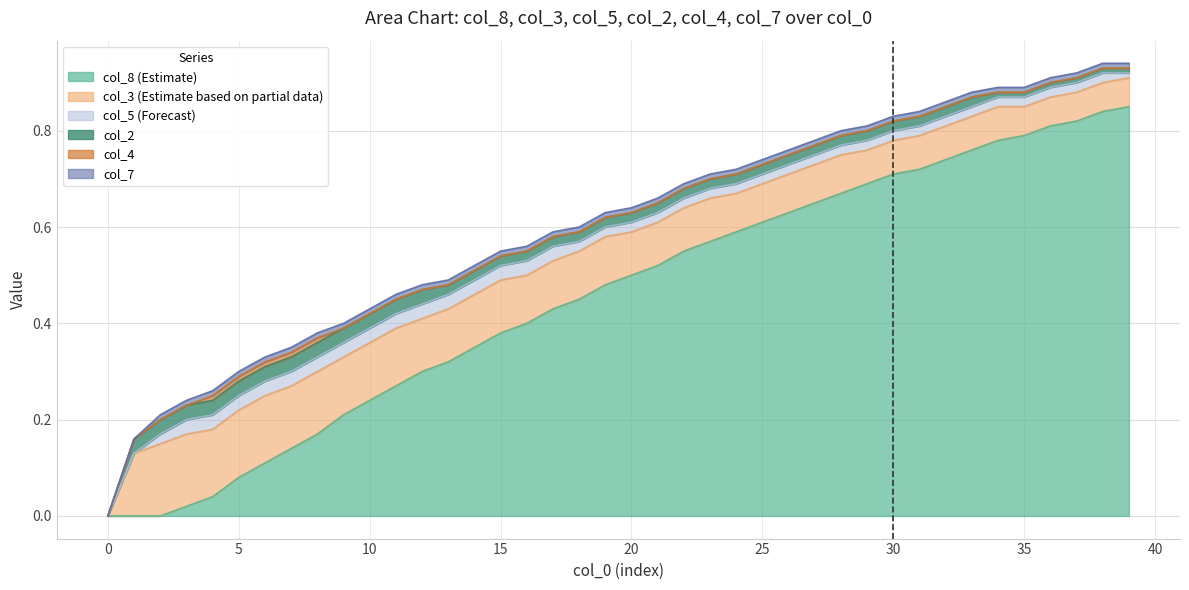

Reading right to left, extract all data points from this chart.

col_8: 39=0.8	38=0.8	37=0.8	36=0.8	35=0.8	34=0.8	33=0.8	32=0.7	31=0.7	30=0.7	29=0.7	28=0.7	27=0.7	26=0.6	25=0.6	24=0.6	23=0.6	22=0.6	21=0.5	20=0.5	19=0.5	18=0.5	17=0.4	16=0.4	15=0.4	14=0.3	13=0.3	12=0.3	11=0.3	10=0.2	9=0.2	8=0.2	7=0.1	6=0.1	5=0.1	4=0.0	3=0.0	2=0.0	1=0.0	0=0.0
col_3: 39=0.1	38=0.1	37=0.1	36=0.1	35=0.1	34=0.1	33=0.1	32=0.1	31=0.1	30=0.1	29=0.1	28=0.1	27=0.1	26=0.1	25=0.1	24=0.1	23=0.1	22=0.1	21=0.1	20=0.1	19=0.1	18=0.1	17=0.1	16=0.1	15=0.1	14=0.1	13=0.1	12=0.1	11=0.1	10=0.1	9=0.1	8=0.1	7=0.1	6=0.1	5=0.1	4=0.1	3=0.1	2=0.1	1=0.1	0=0.0
col_2: 39=0.0	38=0.0	37=0.0	36=0.0	35=0.0	34=0.0	33=0.0	32=0.0	31=0.0	30=0.0	29=0.0	28=0.0	27=0.0	26=0.0	25=0.0	24=0.0	23=0.0	22=0.0	21=0.0	20=0.0	19=0.0	18=0.0	17=0.0	16=0.0	15=0.0	14=0.0	13=0.0	12=0.0	11=0.0	10=0.0	9=0.0	8=0.0	7=0.0	6=0.0	5=0.0	4=0.0	3=0.0	2=0.0	1=0.0	0=0.0
col_5: 39=0.0	38=0.0	37=0.0	36=0.0	35=0.0	34=0.0	33=0.0	32=0.0	31=0.0	30=0.0	29=0.0	28=0.0	27=0.0	26=0.0	25=0.0	24=0.0	23=0.0	22=0.0	21=0.0	20=0.0	19=0.0	18=0.0	17=0.0	16=0.0	15=0.0	14=0.0	13=0.0	12=0.0	11=0.0	10=0.0	9=0.0	8=0.0	7=0.0	6=0.0	5=0.0	4=0.0	3=0.0	2=0.0	1=0.0	0=0.0
col_4: 39=0.0	38=0.0	37=0.0	36=0.0	35=0.0	34=0.0	33=0.0	32=0.0	31=0.0	30=0.0	29=0.0	28=0.0	27=0.0	26=0.0	25=0.0	24=0.0	23=0.0	22=0.0	21=0.0	20=0.0	19=0.0	18=0.0	17=0.0	16=0.0	15=0.0	14=0.0	13=0.0	12=0.0	11=0.0	10=0.0	9=0.0	8=0.0	7=0.0	6=0.0	5=0.0	4=0.0	3=0.0	2=0.0	1=0.0	0=0.0
col_7: 39=0.0	38=0.0	37=0.0	36=0.0	35=0.0	34=0.0	33=0.0	32=0.0	31=0.0	30=0.0	29=0.0	28=0.0	27=0.0	26=0.0	25=0.0	24=0.0	23=0.0	22=0.0	21=0.0	20=0.0	19=0.0	18=0.0	17=0.0	16=0.0	15=0.0	14=0.0	13=0.0	12=0.0	11=0.0	10=0.0	9=0.0	8=0.0	7=0.0	6=0.0	5=0.0	4=0.0	3=0.0	2=0.0	1=0.0	0=0.0